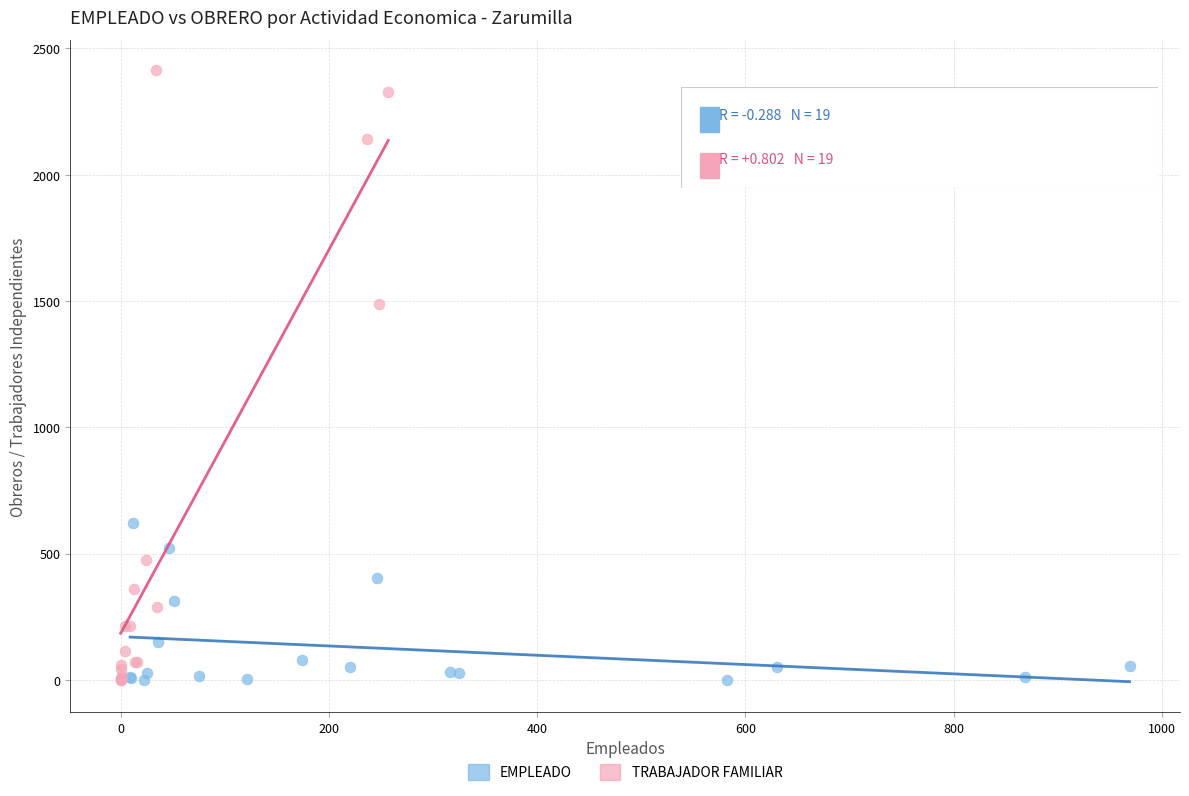

Which series contains the highest Y value?

TRABAJADOR FAMILIAR